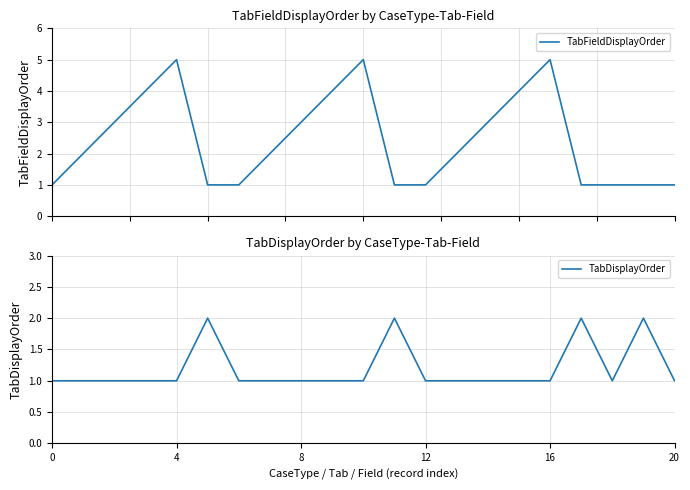

What is the minimum value for TabFieldDisplayOrder?

1